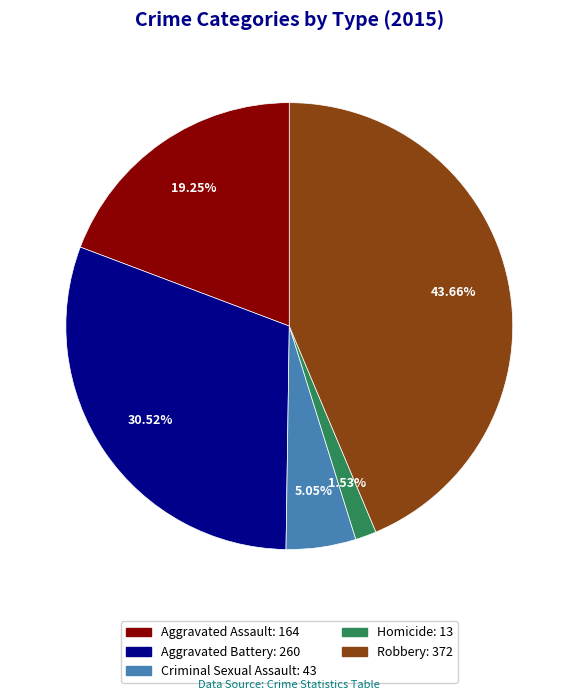

To the nearest percent, what is the combined percentage of Aggravated Battery and Aggravated Assault?

50%